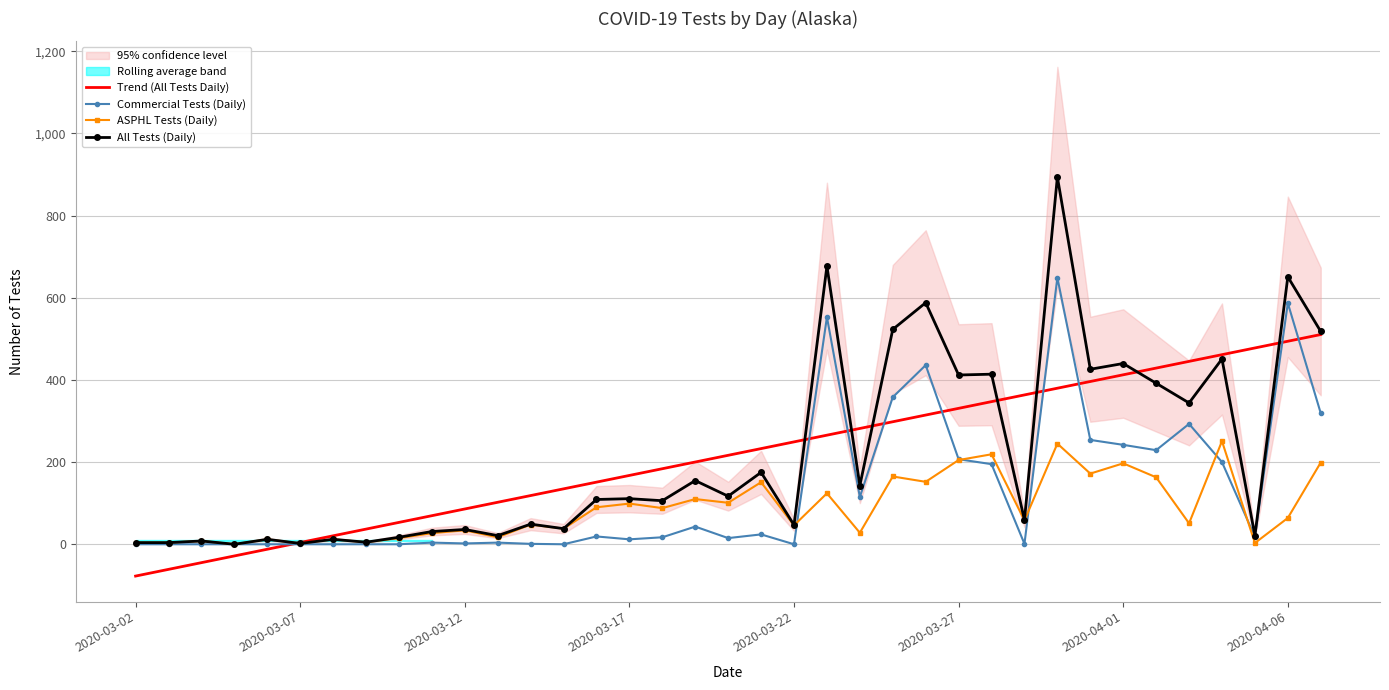

How many data points does each series have?

37